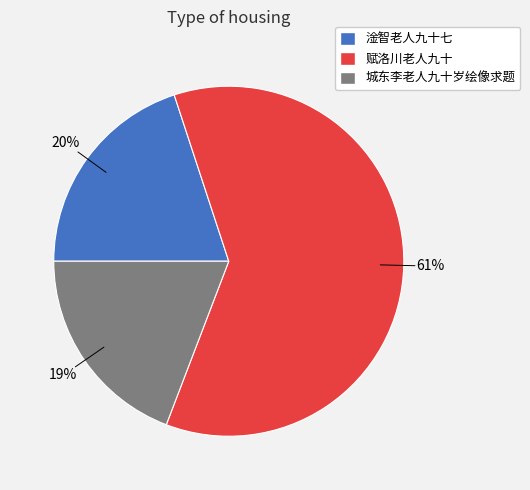

To the nearest percent, what percentage of the pie is 城东李老人九十岁绘像求题?

19%